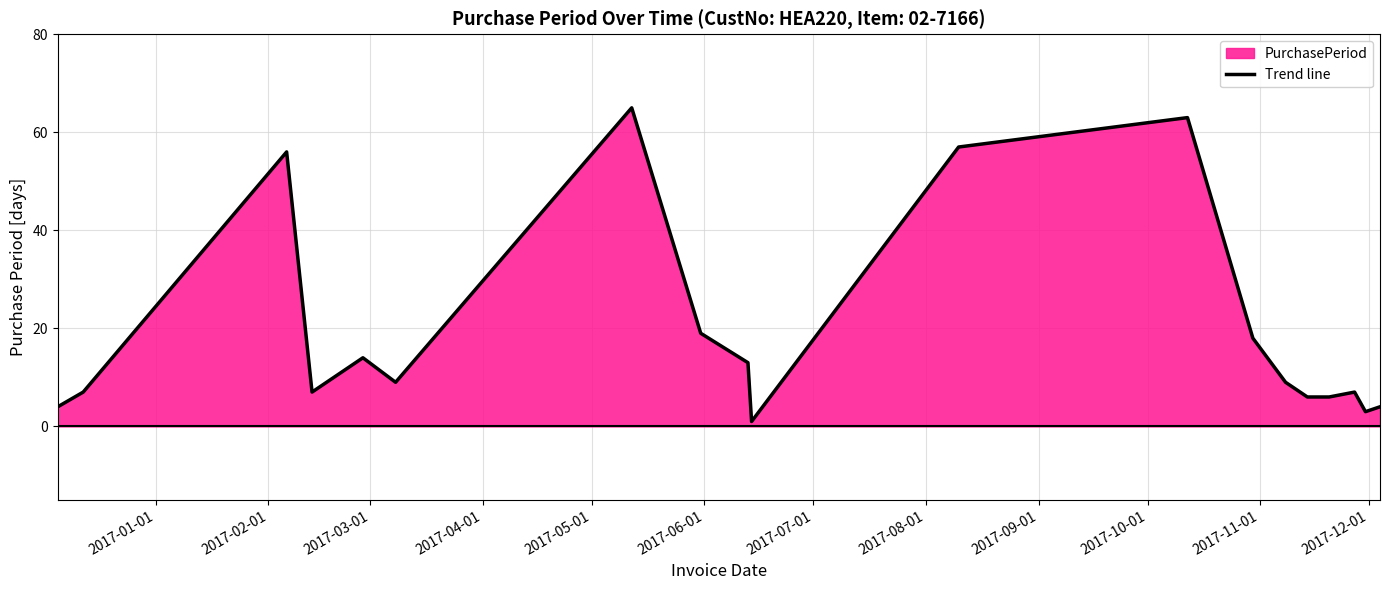

What is the maximum value shown in the chart?

65